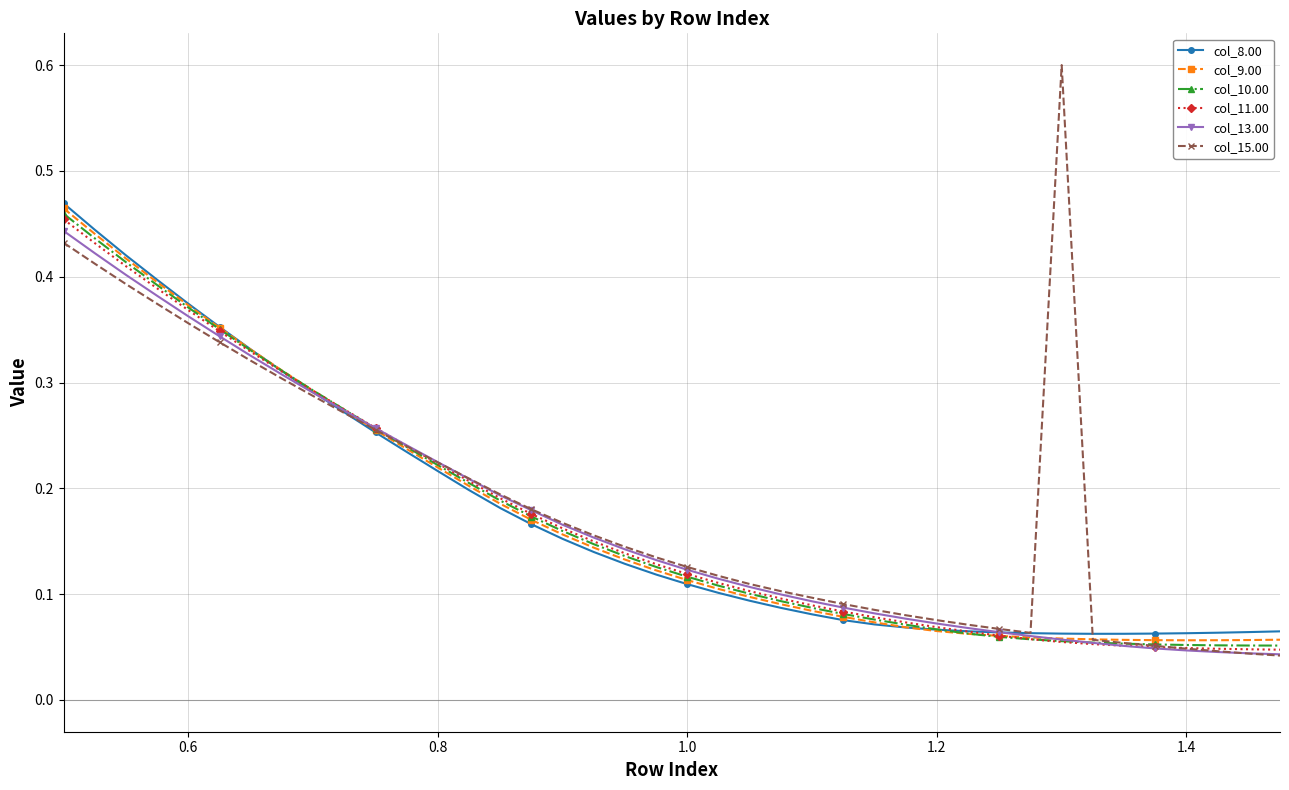

What is the greatest value displayed?

0.6